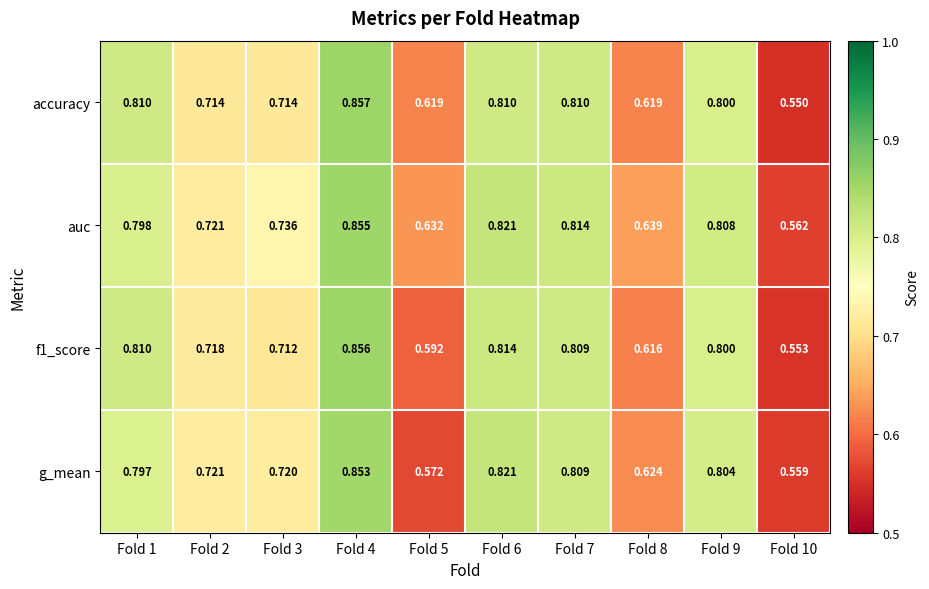

Which series changed the most between Fold 3 and Fold 10?

auc